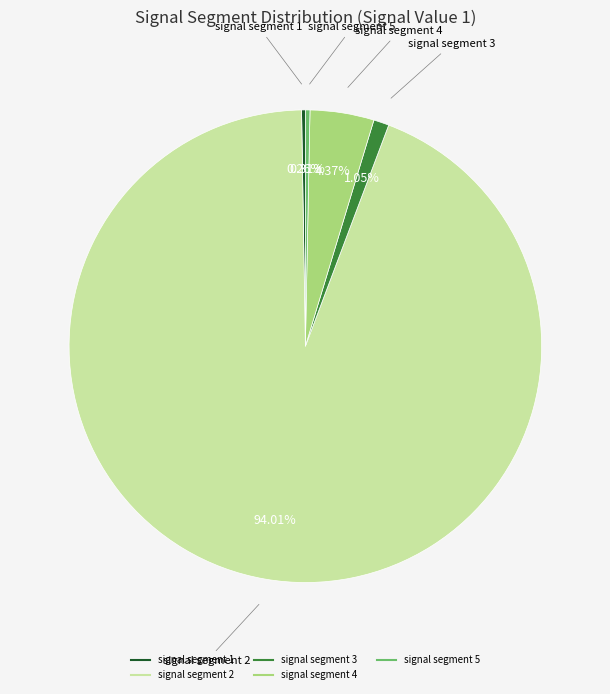

To the nearest percent, what portion does signal segment 4 represent?

4%